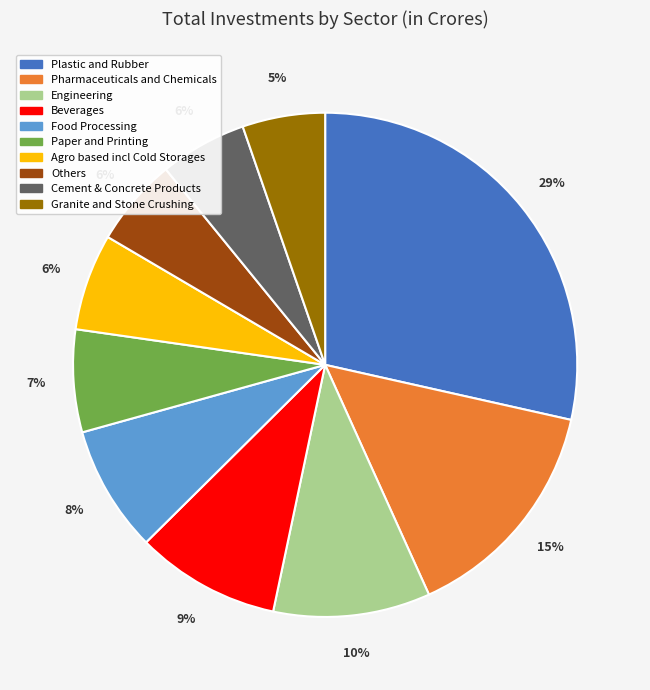

Combined, do Engineering and Pharmaceuticals and Chemicals account for over 50%?

No